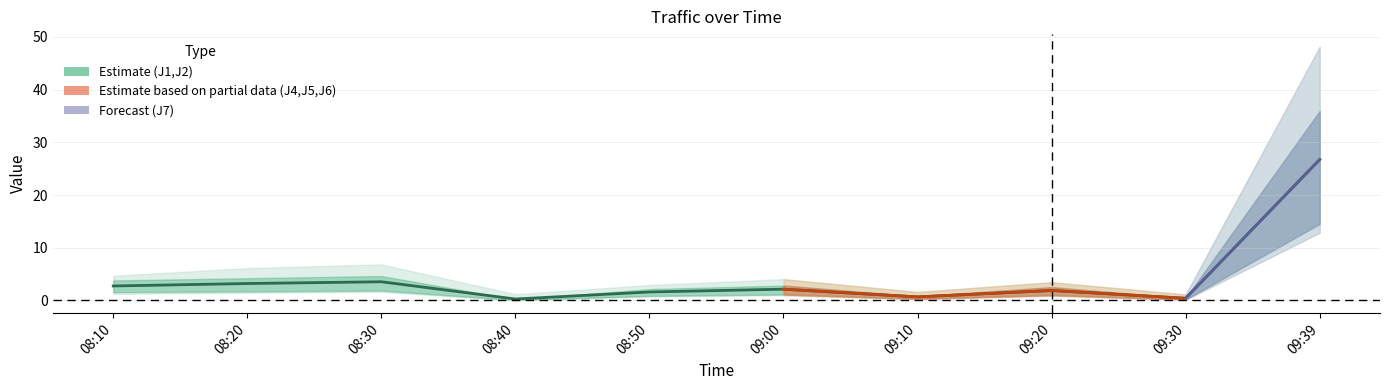

In J5, how many points are higher than both neighbors (excluding endpoints)?

3